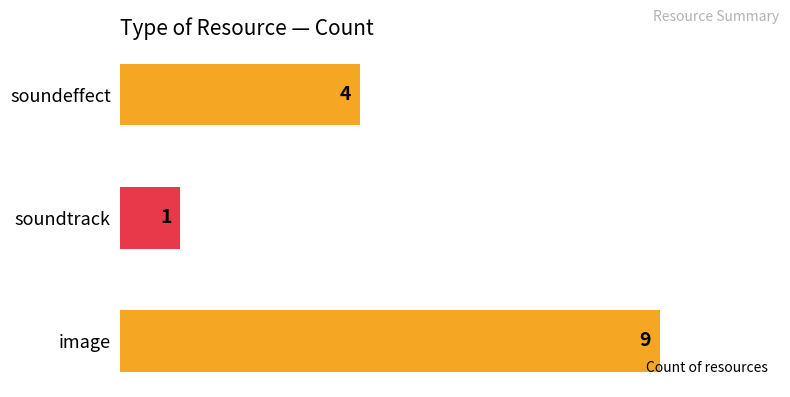

Reading top to bottom, list all the values displayed in this chart.

soundeffect=4	soundtrack=1	image=9